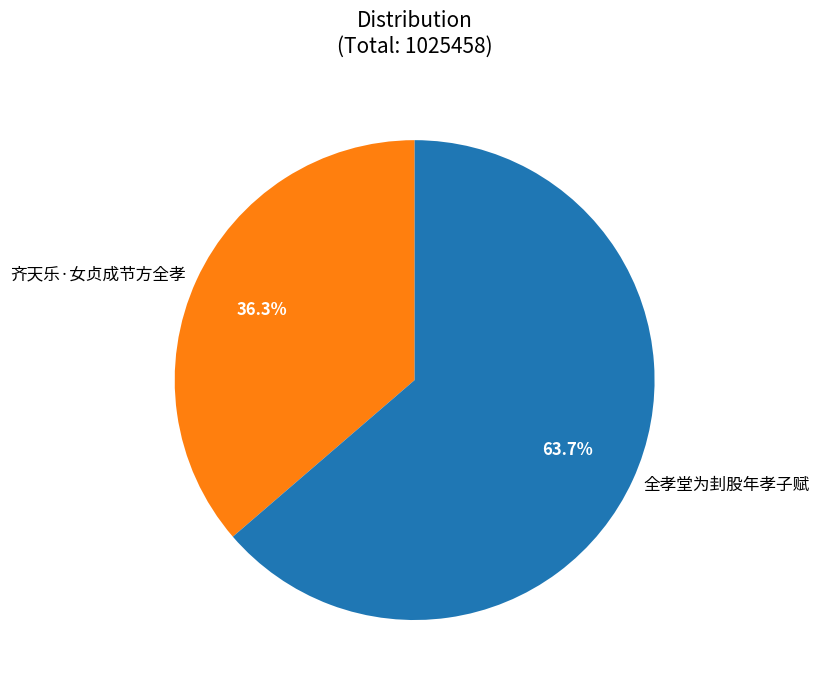

To the nearest percent, what percentage of the pie is 齐天乐·女贞成节方全孝?

36%